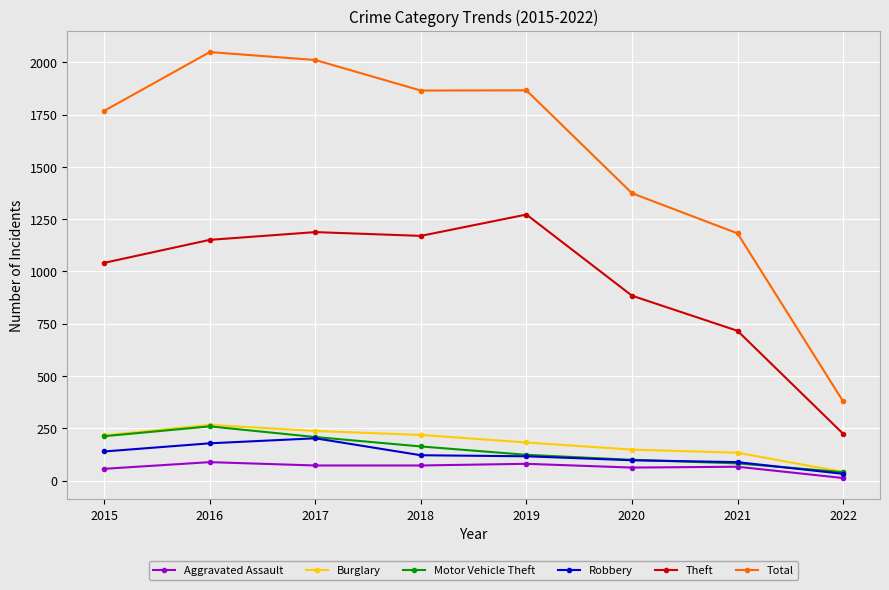

At how many categories does at least one series exceed 1587?

5